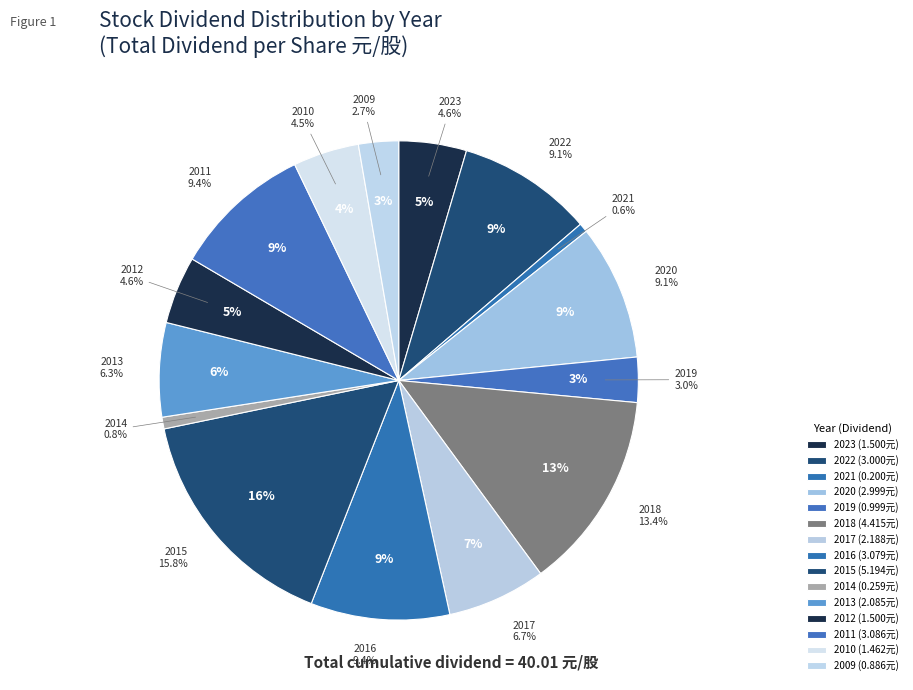

Which category has the biggest portion of the pie?

2015